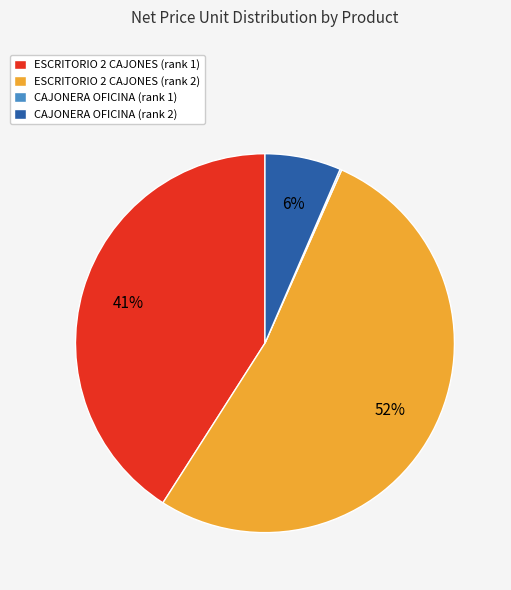

The CAJONERA OFICINA (rank 2) slice represents 1% of the pie. True or false?

False